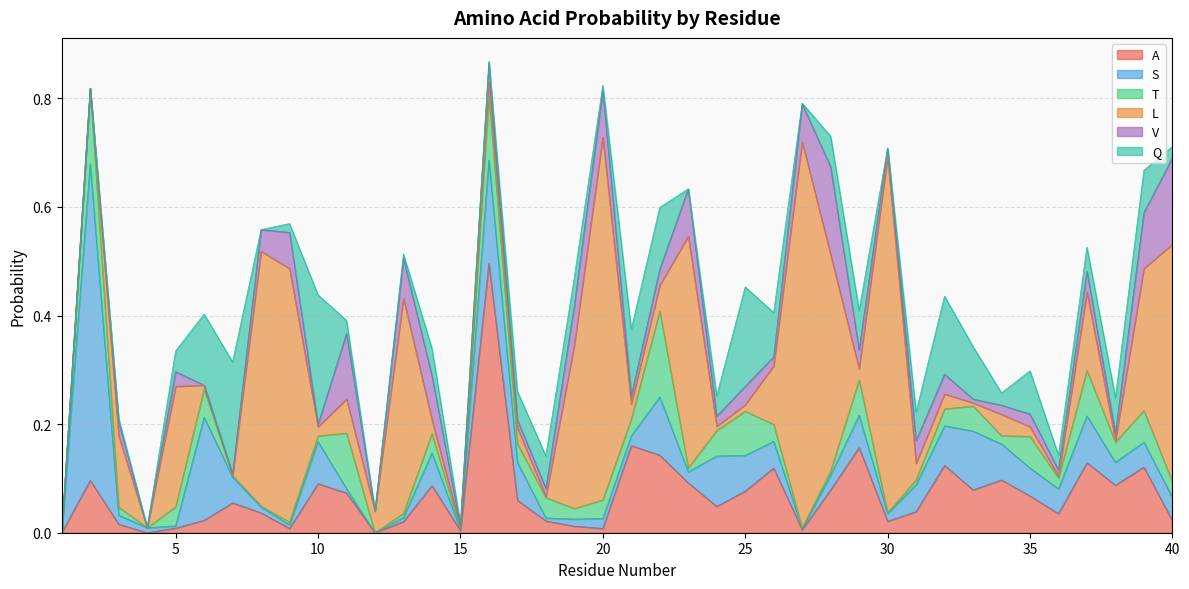

What is the maximum value shown in the chart?

0.7